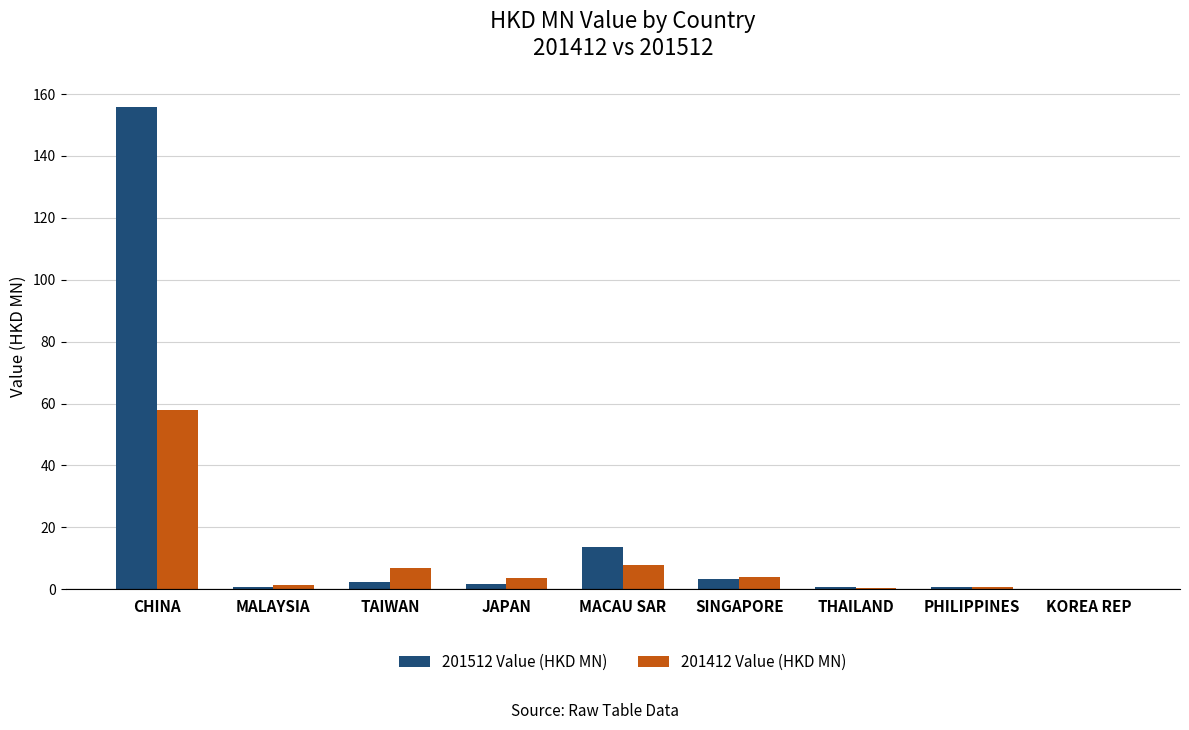

Where is 201512 Value (HKD MN) nearest to the value 77?

MACAU SAR